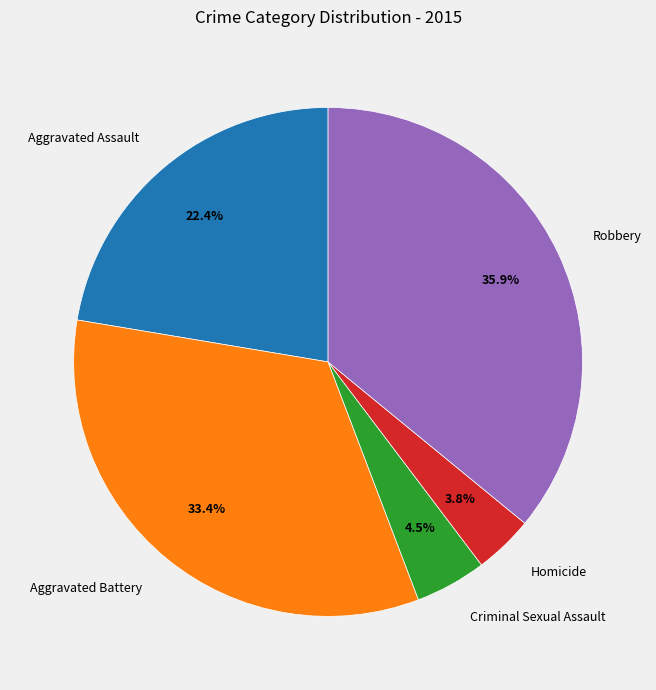

To the nearest percent, what is the average slice percentage?

20%